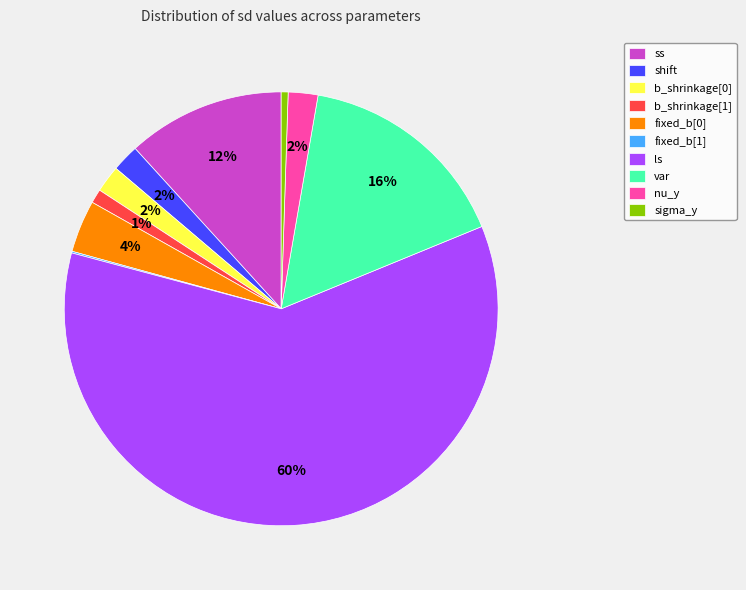

Which slice represents more than half of the pie?

ls